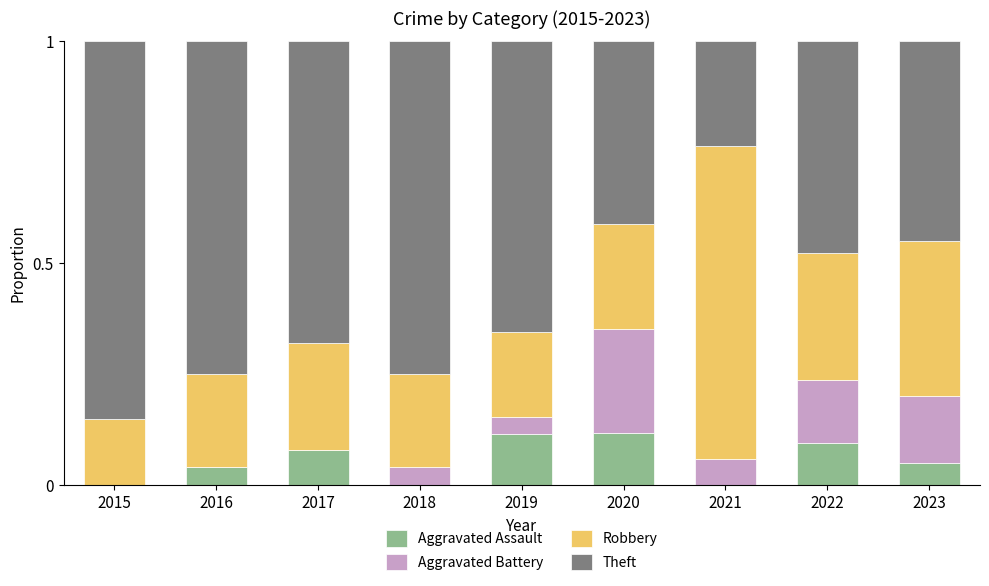

The Aggravated Assault series shows 0.2 at 2022. True or false?

False